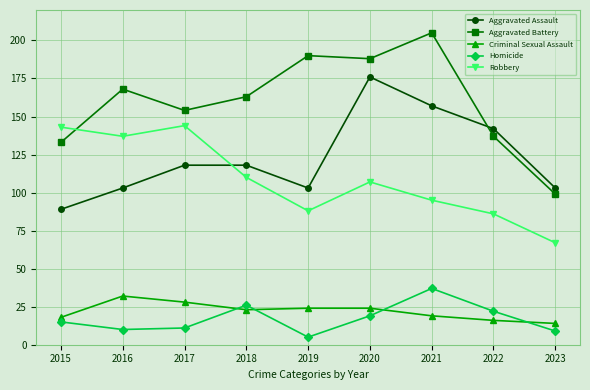

True or false: Aggravated Battery and Criminal Sexual Assault cross at least once.

False